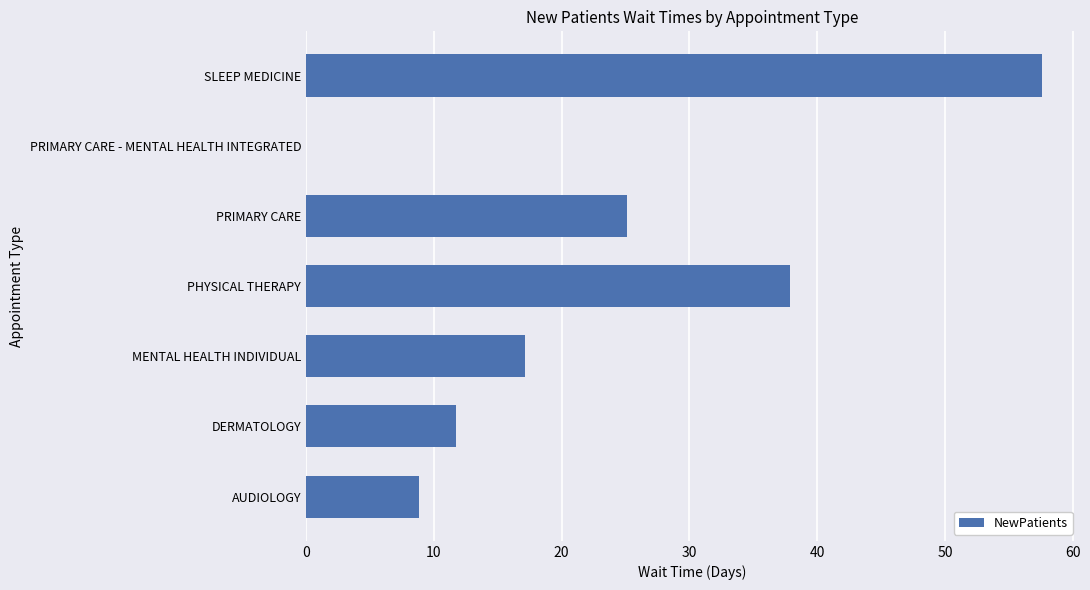

Reading bottom to top, transcribe all the data shown in this chart.

AUDIOLOGY=8.8	DERMATOLOGY=11.7	MENTAL HEALTH INDIVIDUAL=17.1	PHYSICAL THERAPY=37.9	PRIMARY CARE=25.1	PRIMARY CARE - MENTAL HEALTH INTEGRATED=0.0	SLEEP MEDICINE=57.6